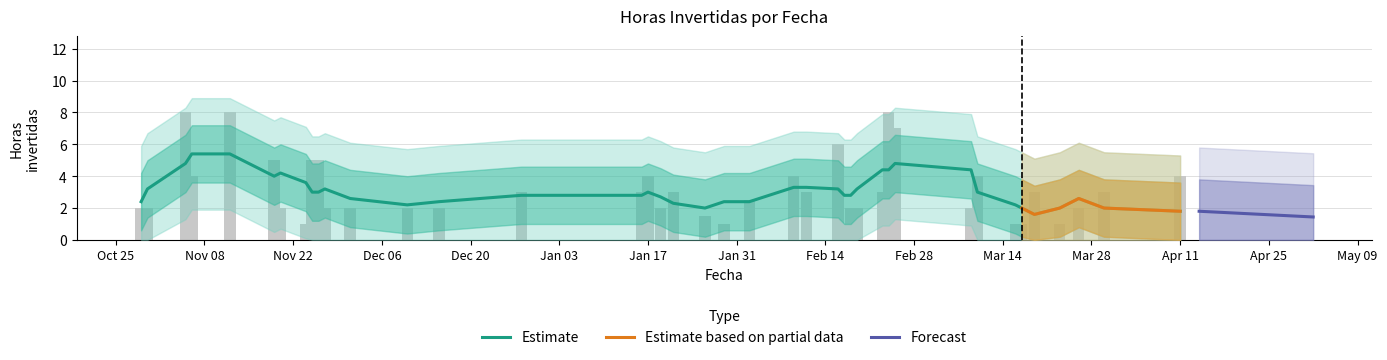

What is the value of the 22nd bar from the left?

2.5